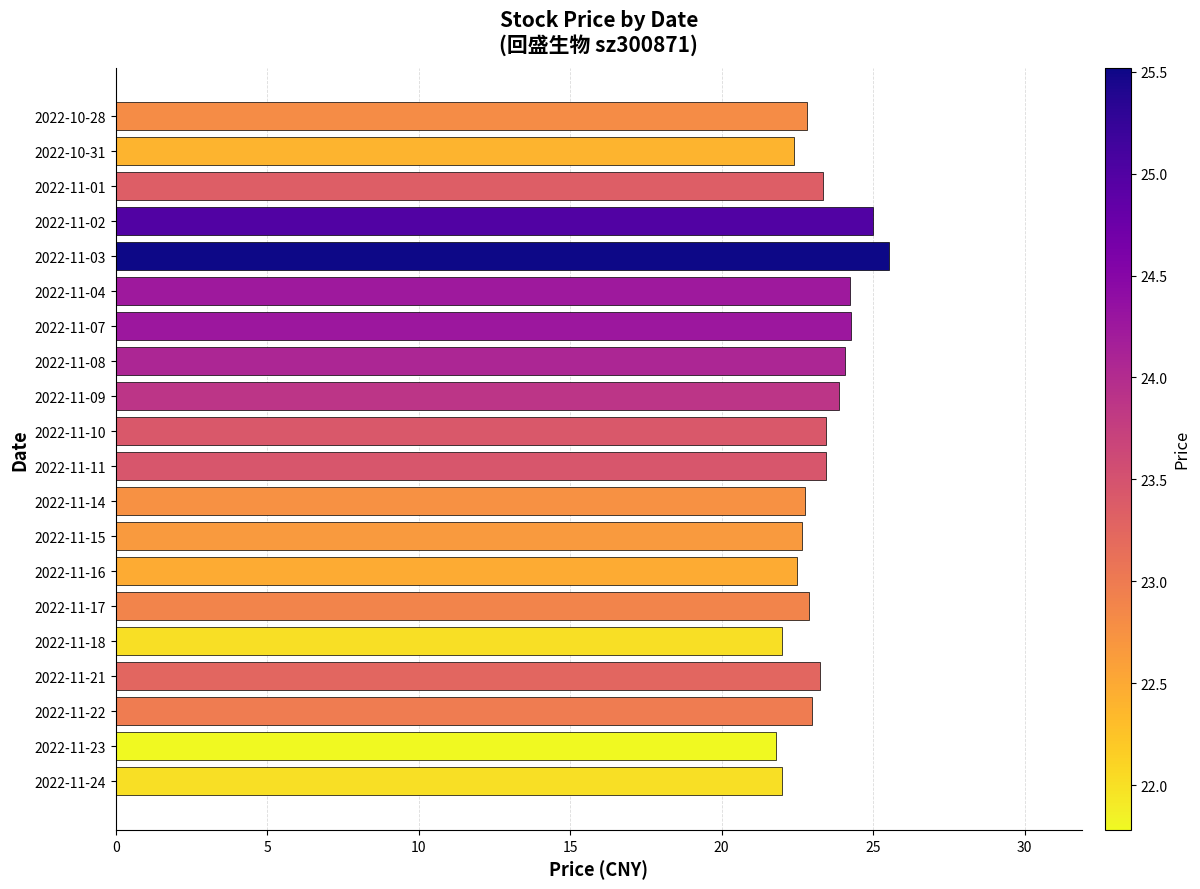

Which has a higher value, 2022-10-28 or 2022-11-02?

2022-11-02